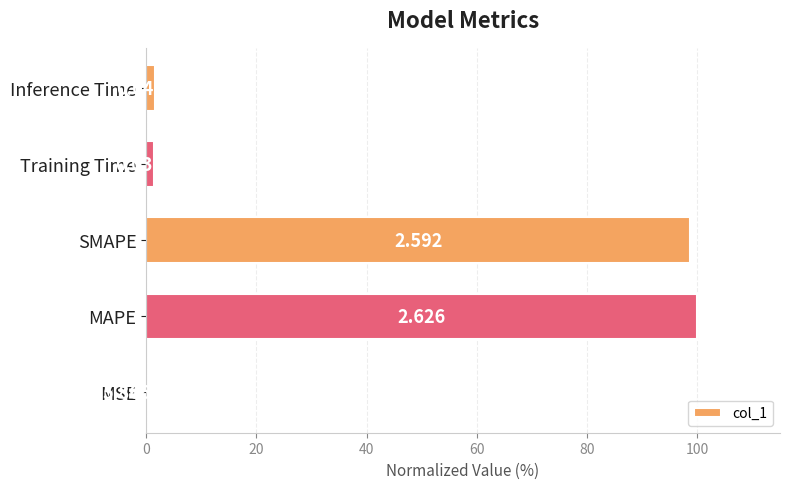

Which has a higher value, SMAPE or MAPE?

MAPE